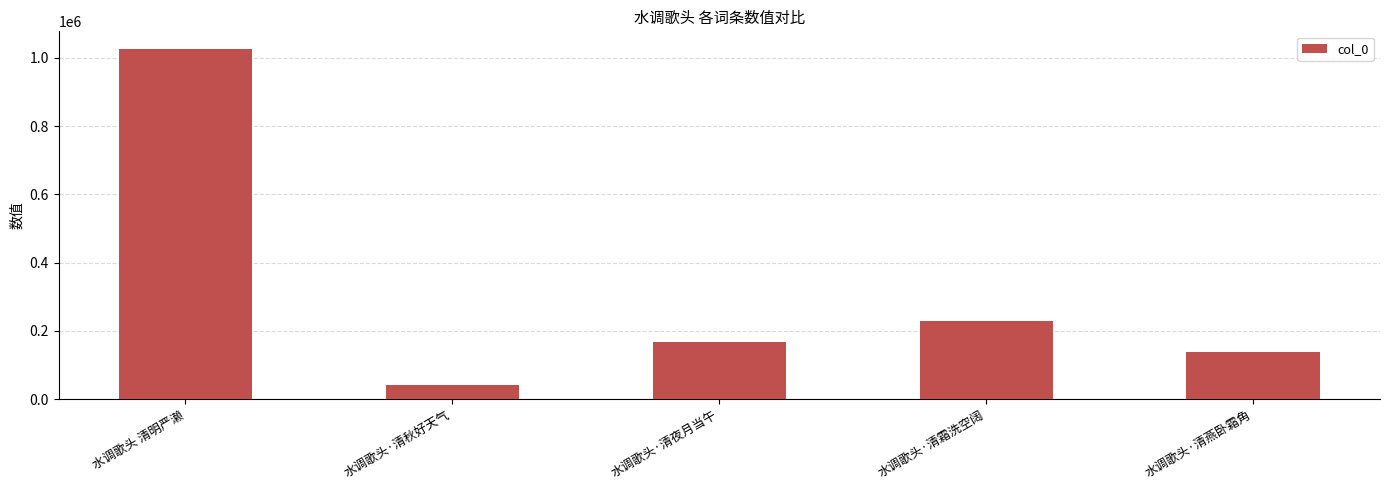

What is the label of the 1st bar from the left?

水调歌头 清明严濑